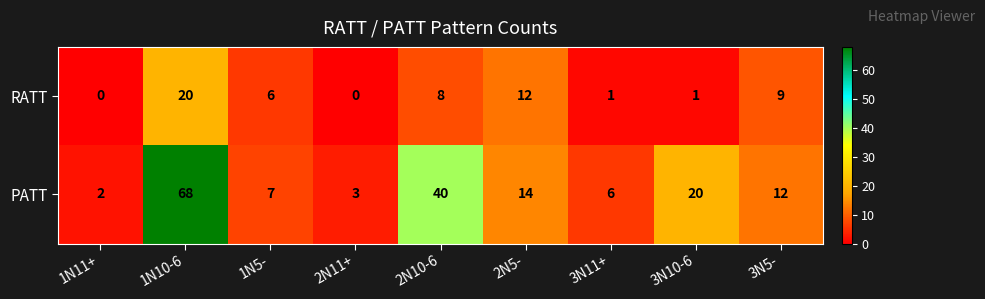

Where does the PATT series first go above 12?

1N10-6